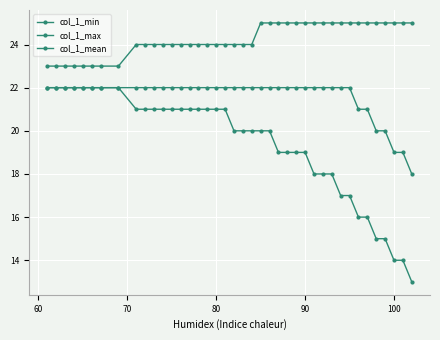

How many lines are shown in the chart?

3